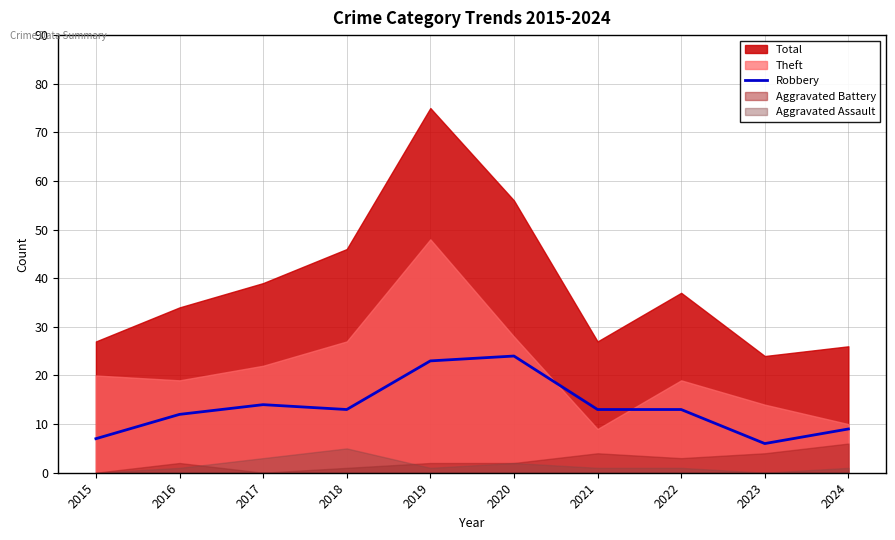

What is the minimum value shown in the chart?

6